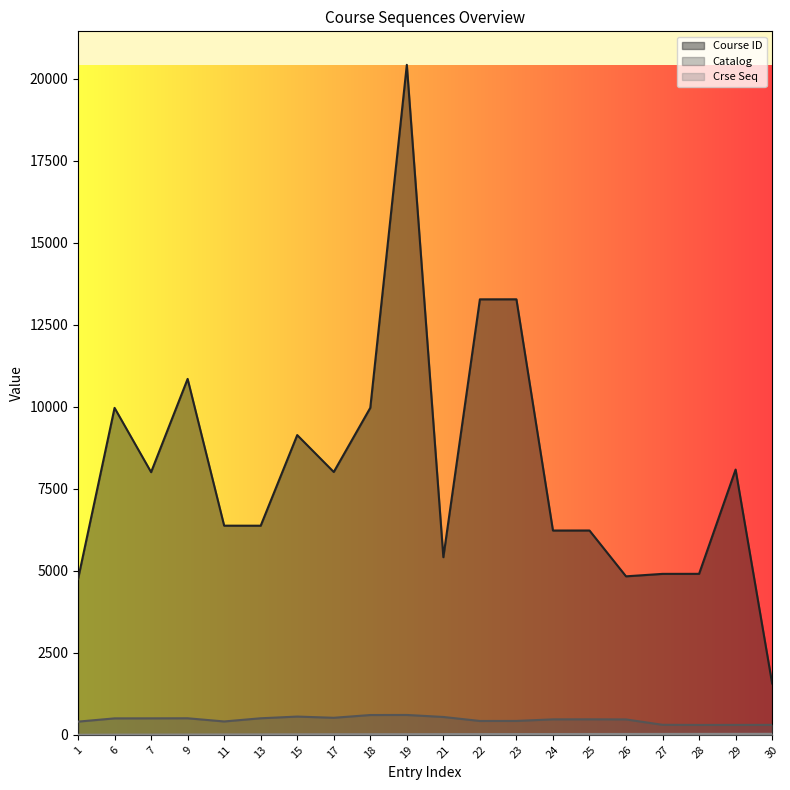

The Crse Seq series shows 19.0 at 19. True or false?

True